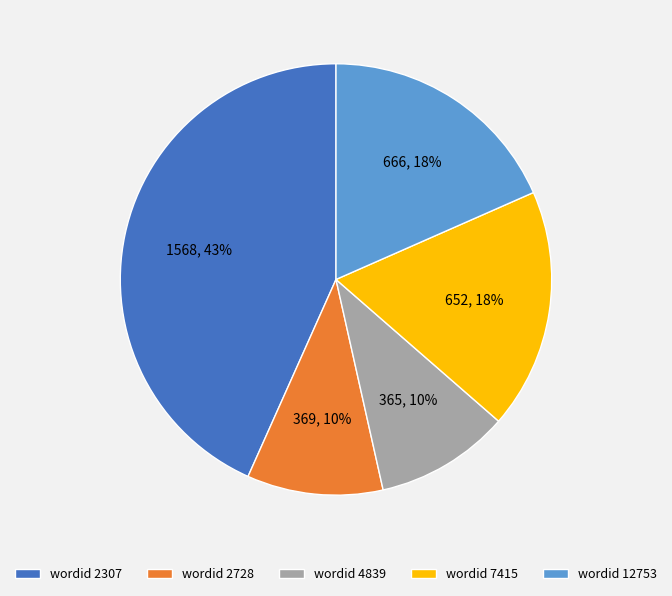

What is the ratio of the value at wordid 4839 to the value at wordid 2728?

1.0